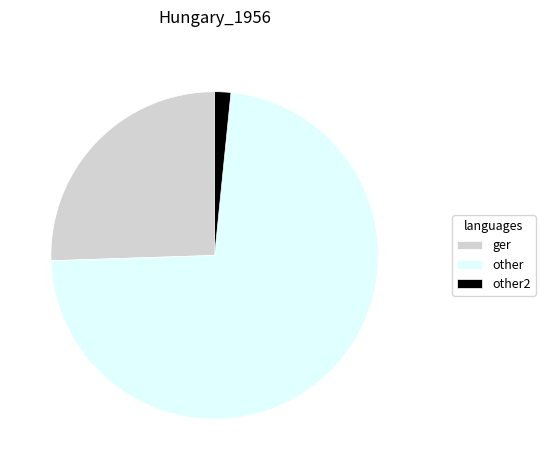

Do ger and other2 together represent more than half of the pie?

No